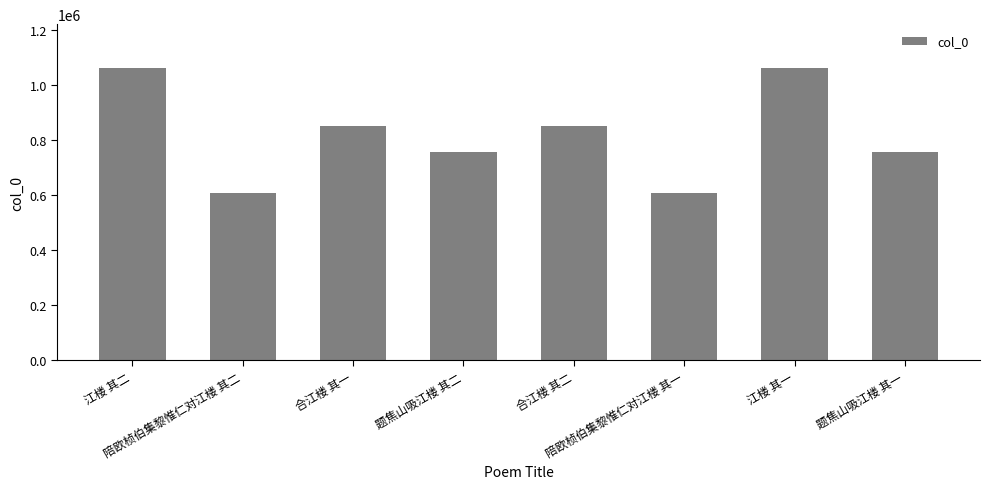

What is the difference between the maximum and minimum values?

452224